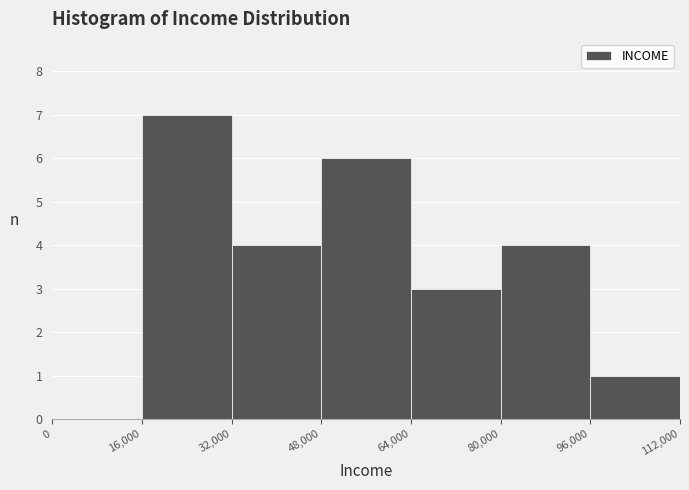

Reading left to right, list every bar in this chart as the range it spans on the x-axis followed by its height. The values are not printed on the chart, so give them approximately, as read against the axis.

0 to 16,000: 0
16,000 to 32,000: 7
32,000 to 48,000: 4
48,000 to 64,000: 6
64,000 to 80,000: 3
80,000 to 96,000: 4
96,000 to 112,000: 1